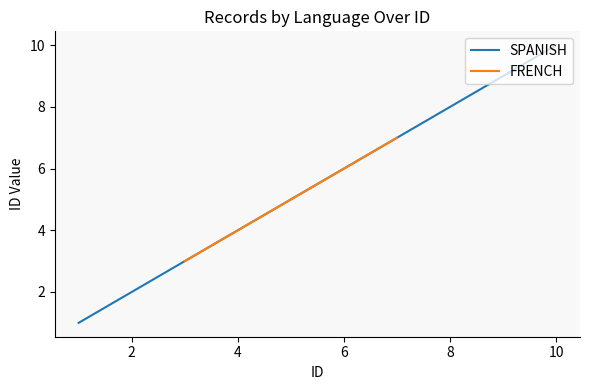

Is it true that FRENCH equals 4 at 4?

True